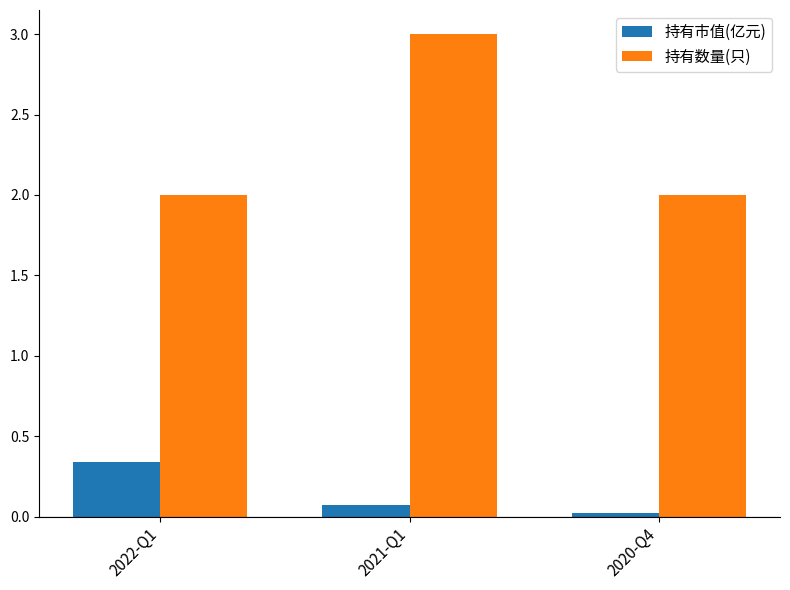

What is the greatest value displayed?

3.0